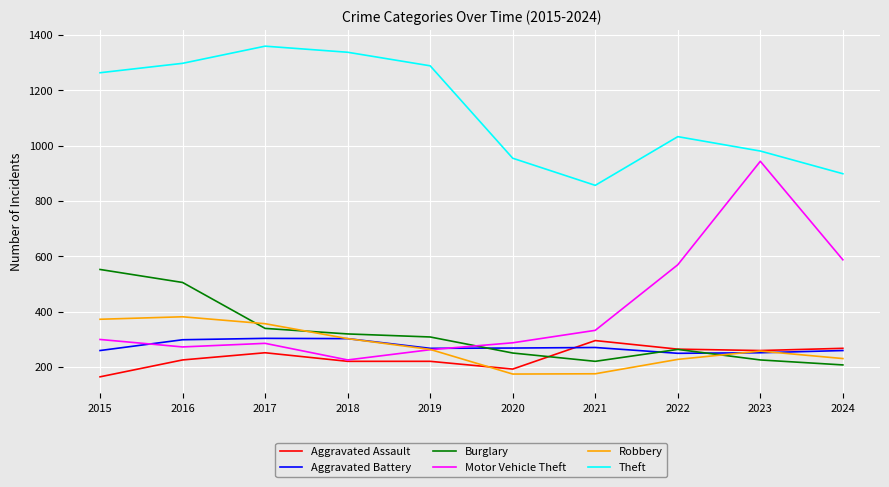

What is the maximum value for Theft?

1359